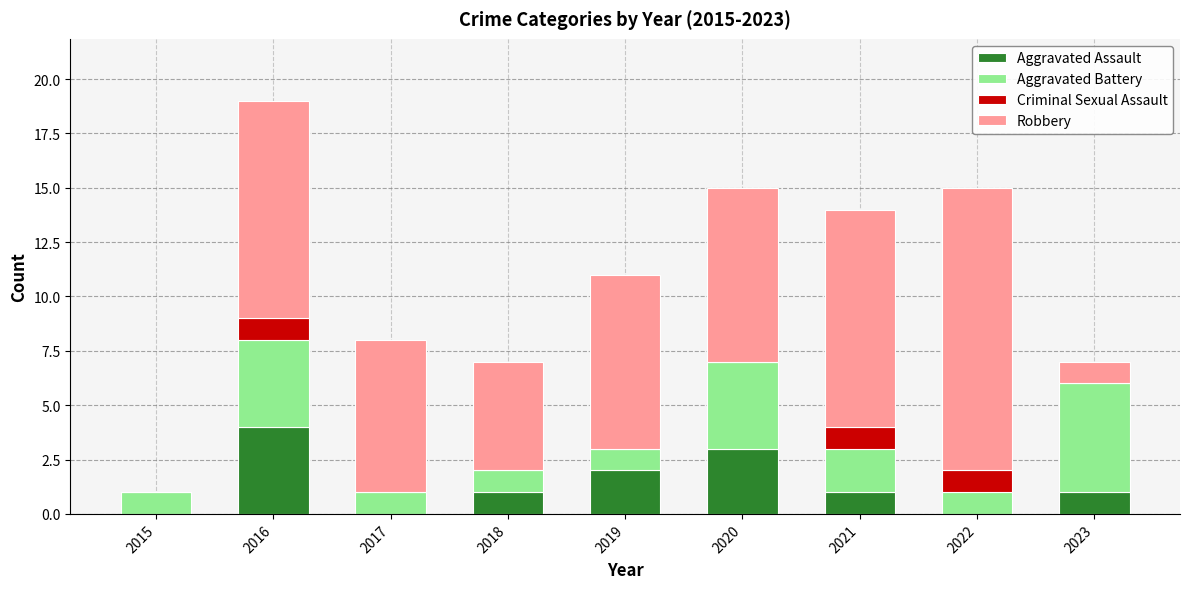

What is the total value across all series at 2020?

15